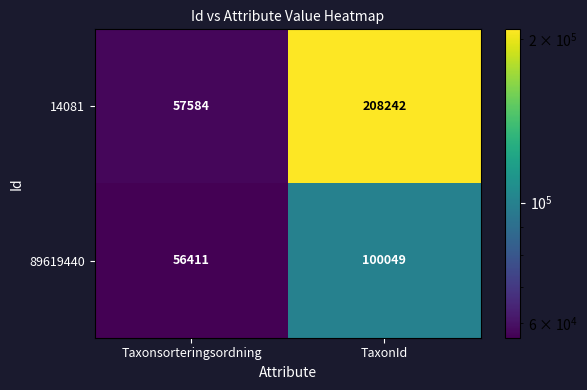

Where is 14081 nearest to the value 132913?

Taxonsorteringsordning